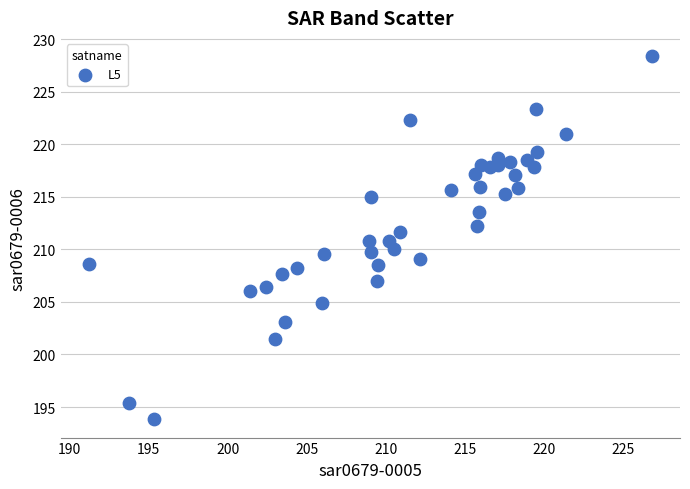

What is the range of Y values (max minus min)?

34.6